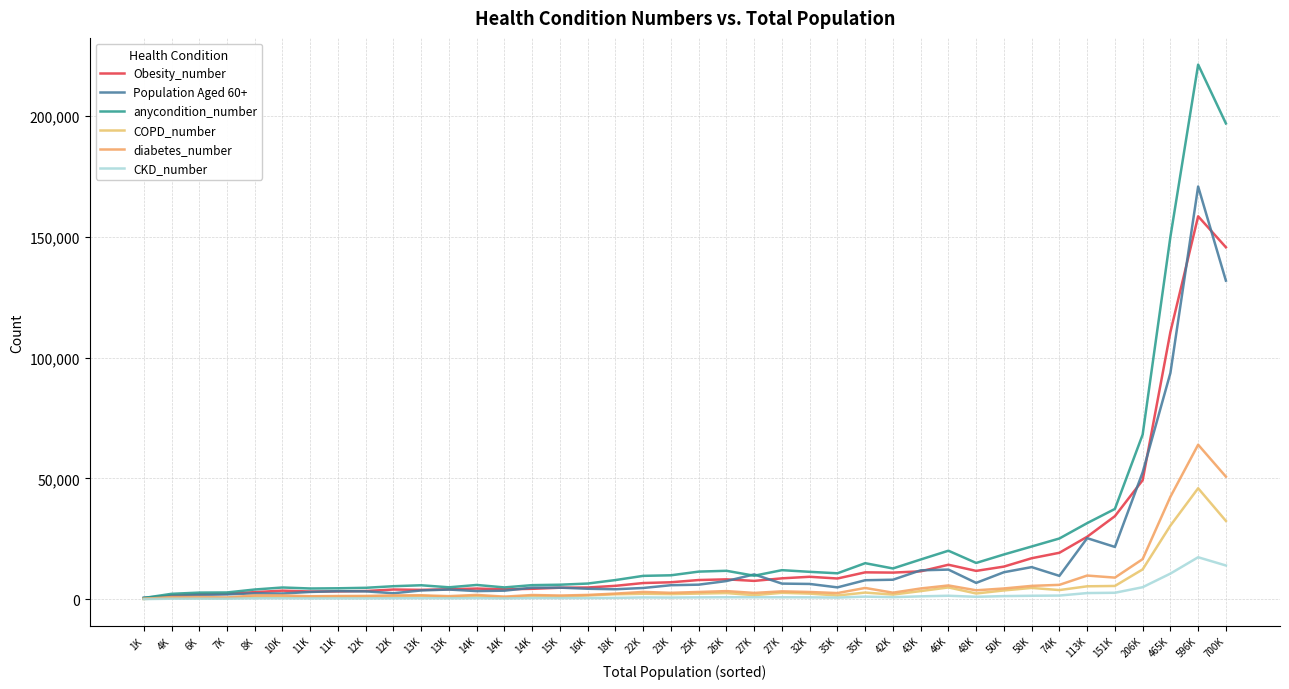

At which category is the sum across all series the highest?

596K